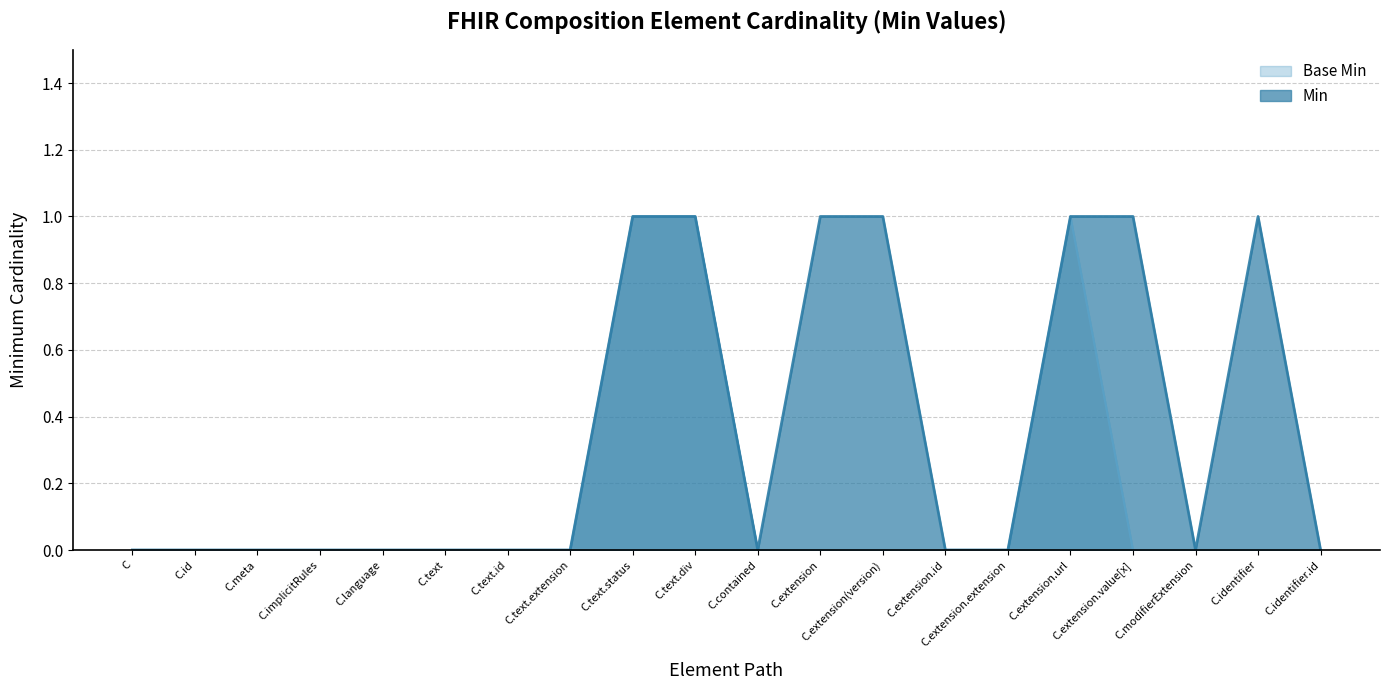

What are all the series names shown in the legend?

Base Min, Min